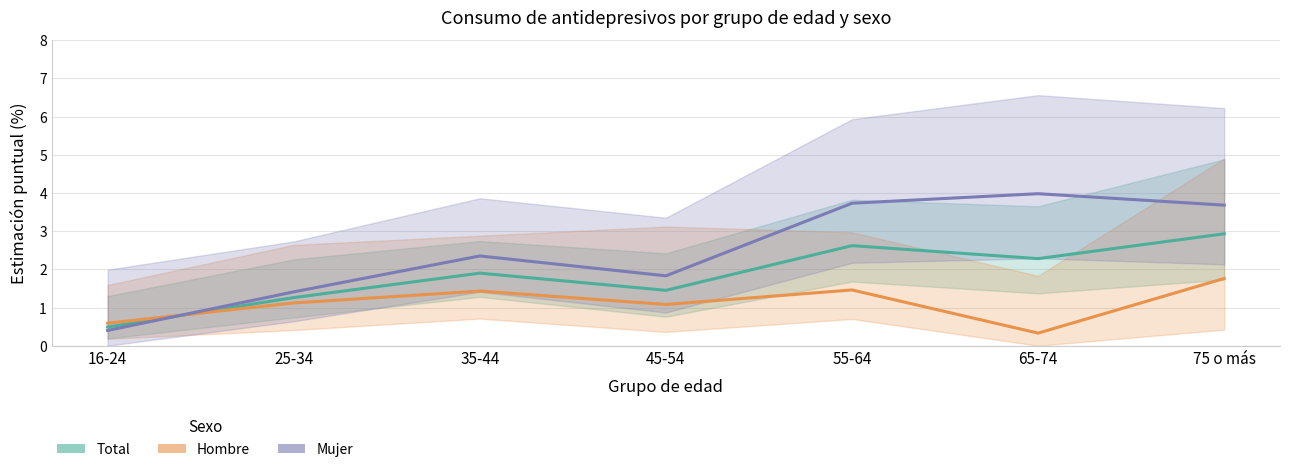

True or false: Hombre and Total cross at least once.

True